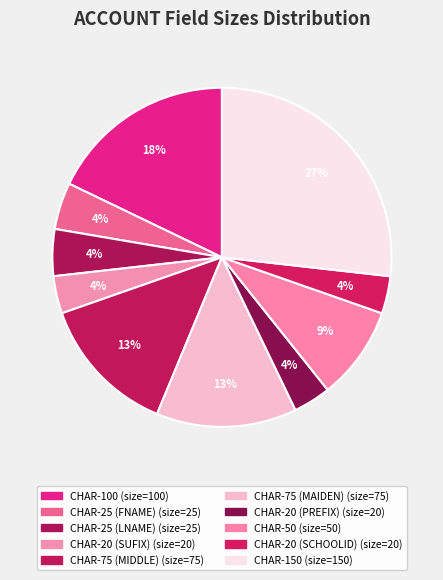

How many segments does this pie chart have?

10